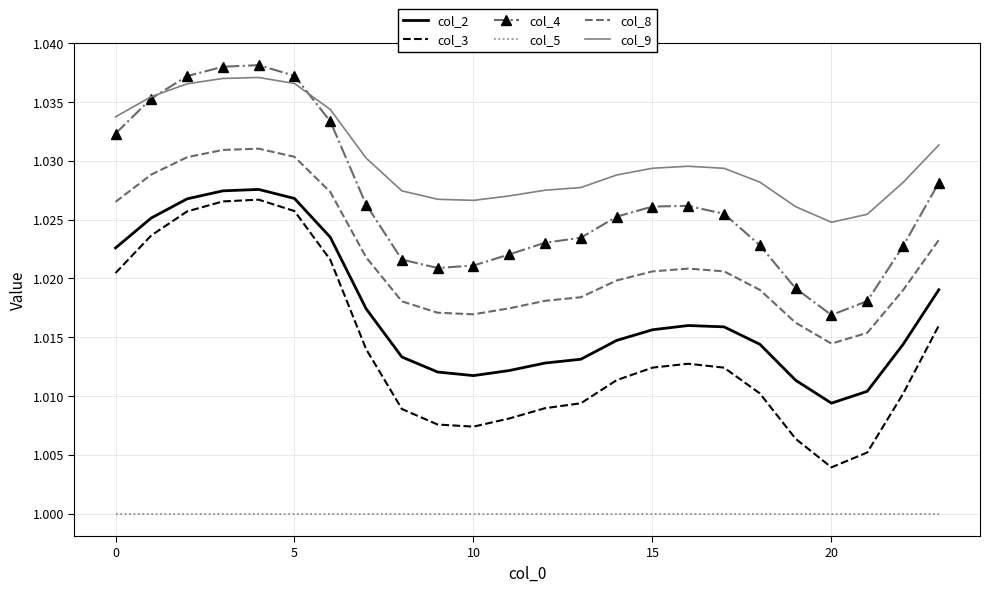

Which series has the largest range (max minus min)?

col_3